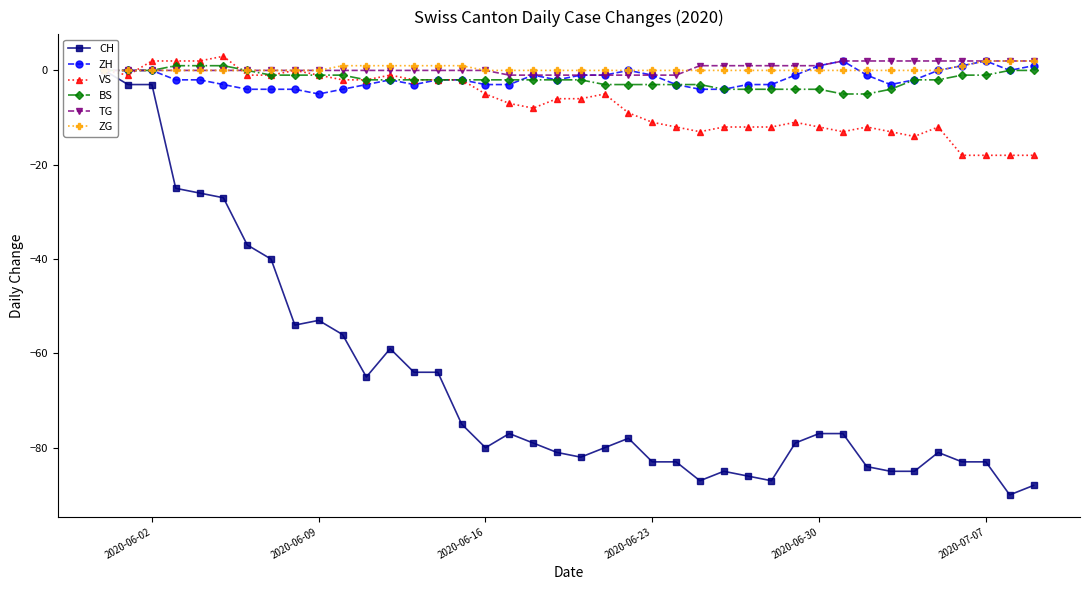

How many values in the TG series exceed 0?

15